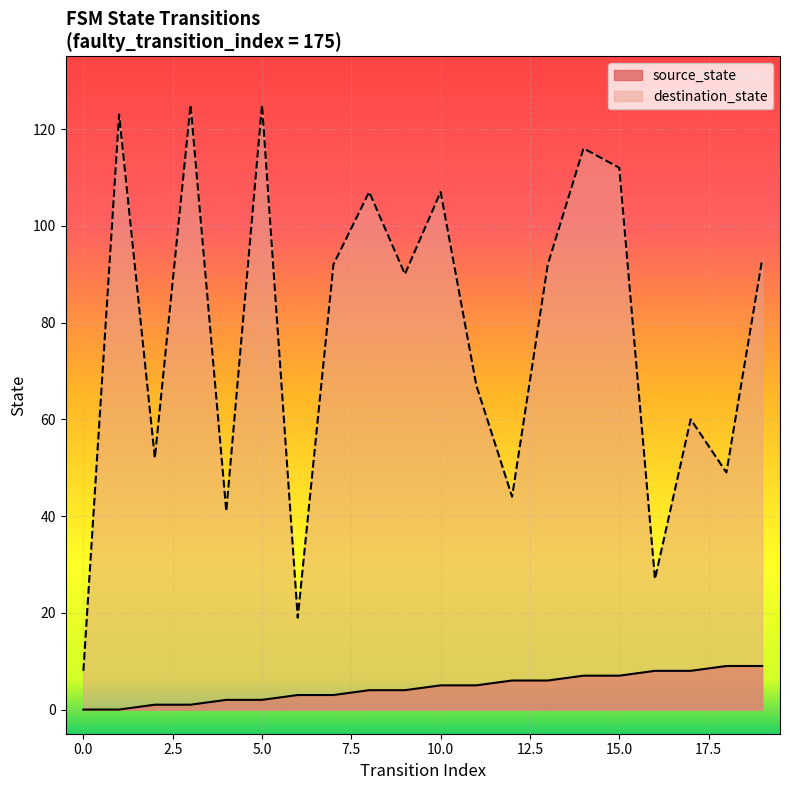

What is the sum of the source_state values at 0 and 6?

3